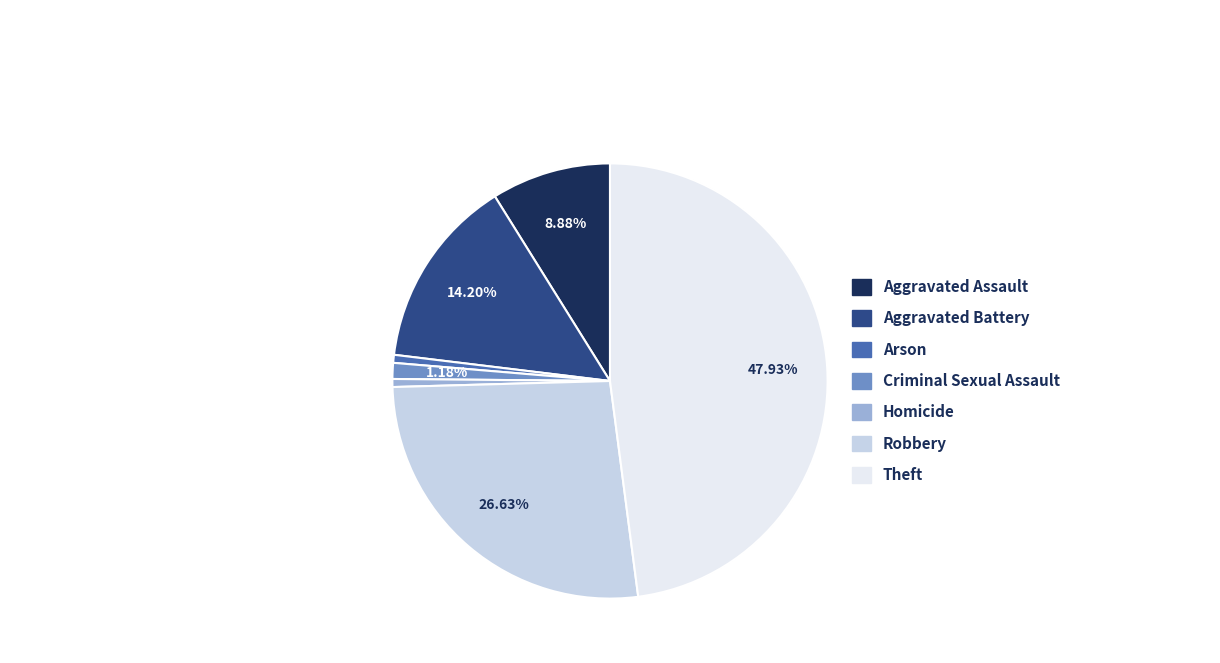

Between Criminal Sexual Assault and Arson, which is larger?

Criminal Sexual Assault